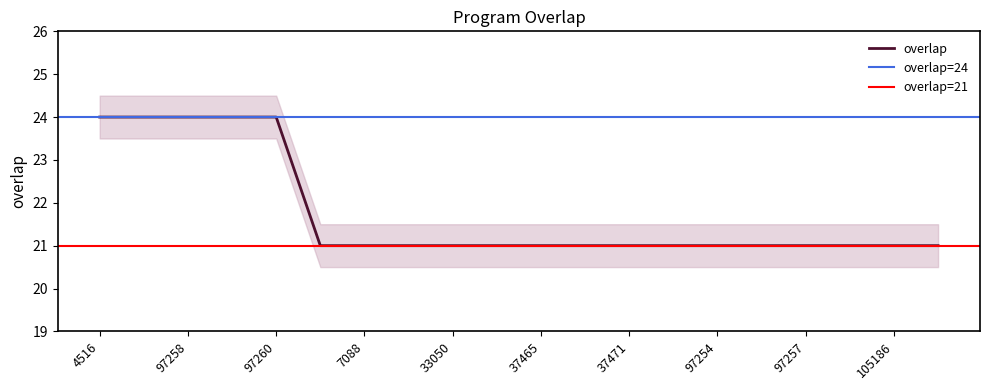

The chart shows a value of 21 at 97257. True or false?

True